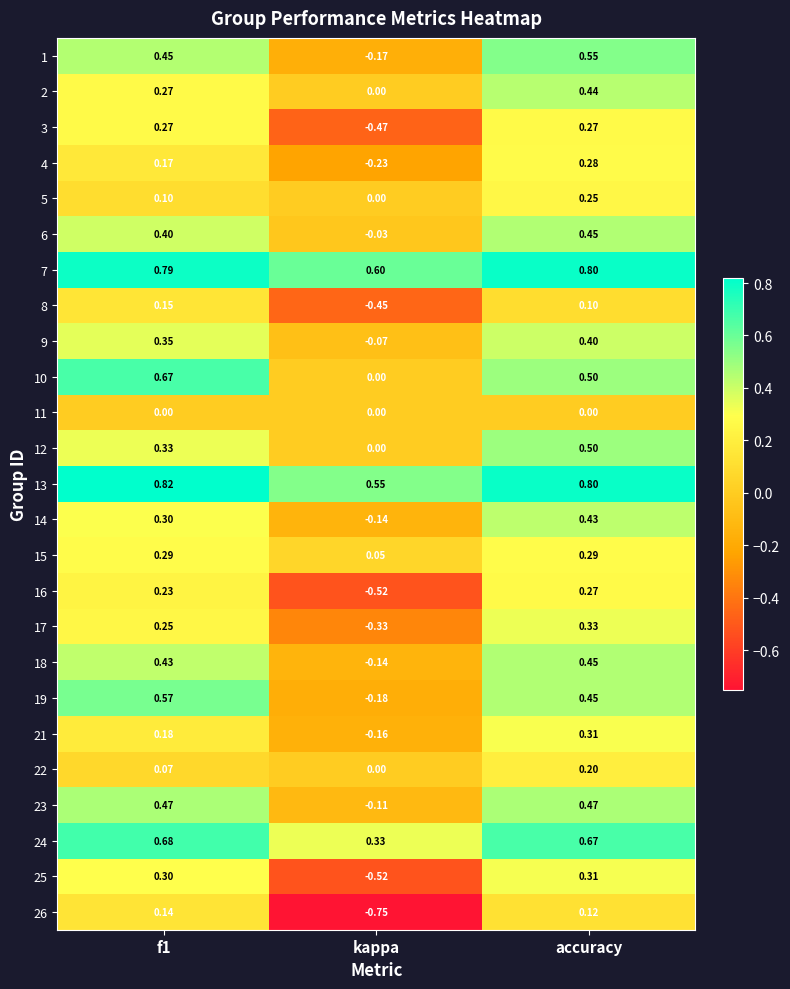

How many series are shown in this chart?

25